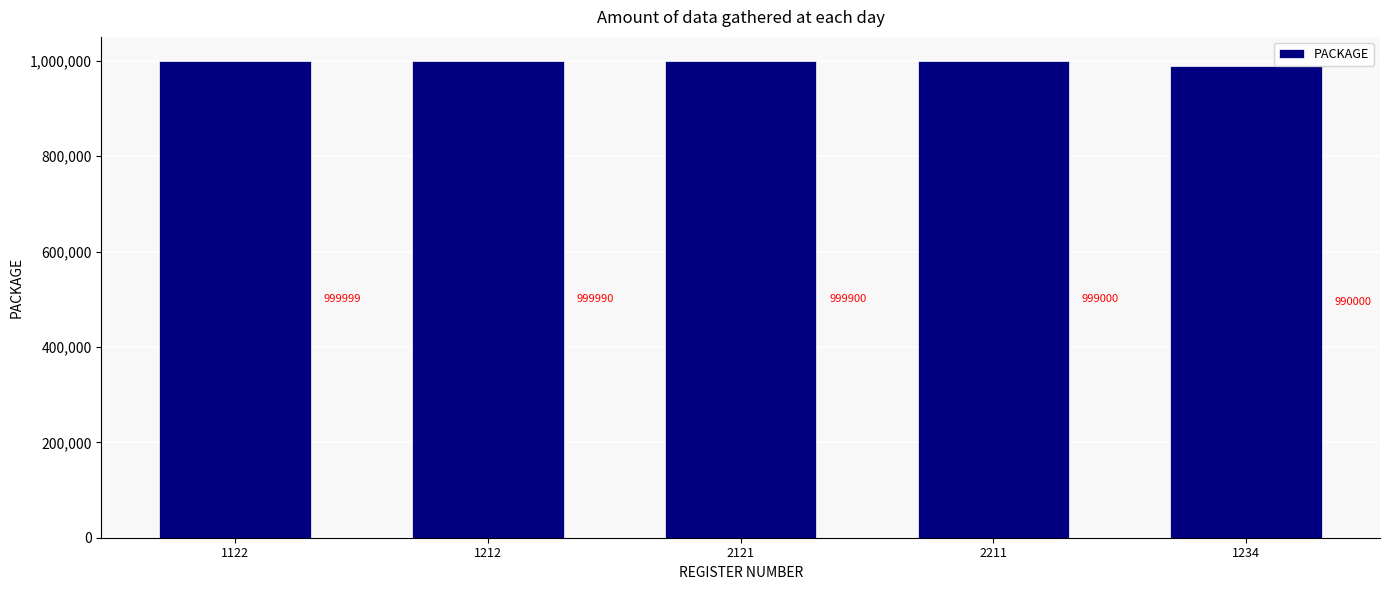

How many data points are less than 999900?

2